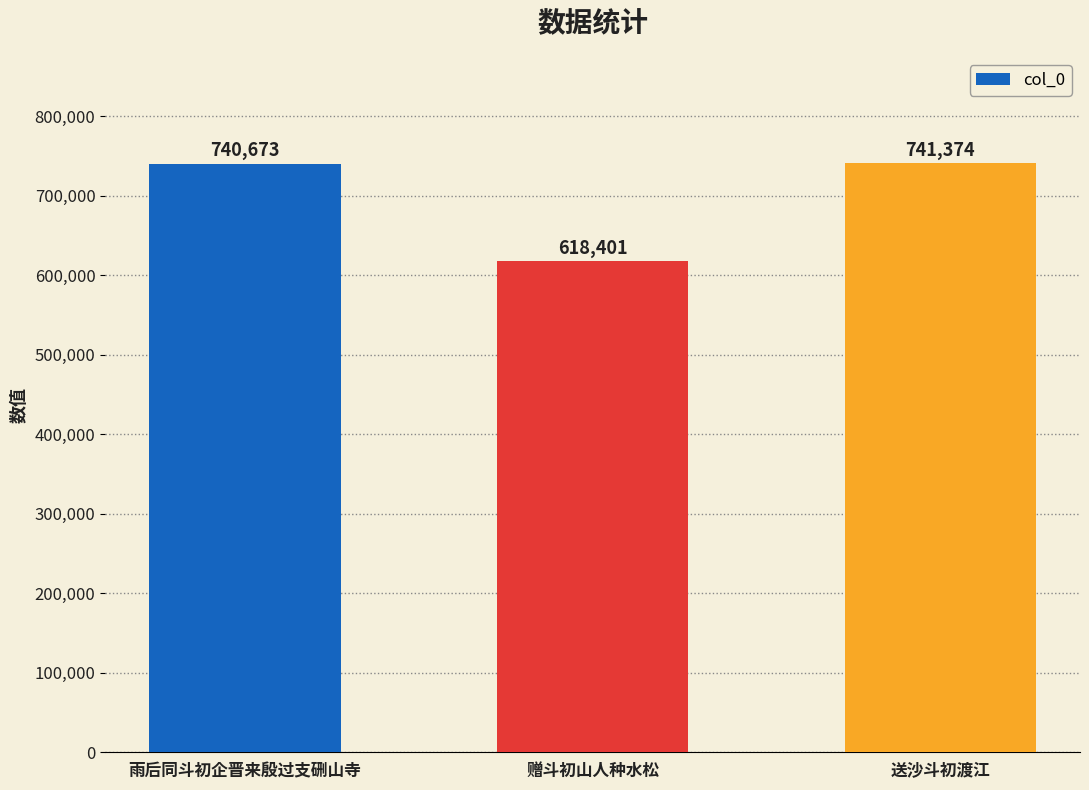

What is the sum of the values at 赠斗初山人种水松 and 送沙斗初渡江?

1359775